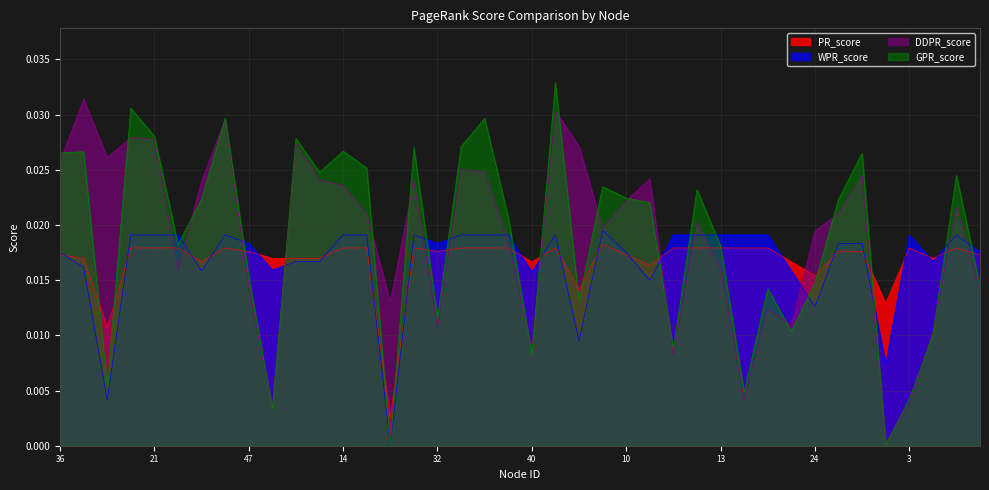

The GPR_score series shows 0.0 at 8. True or false?

True